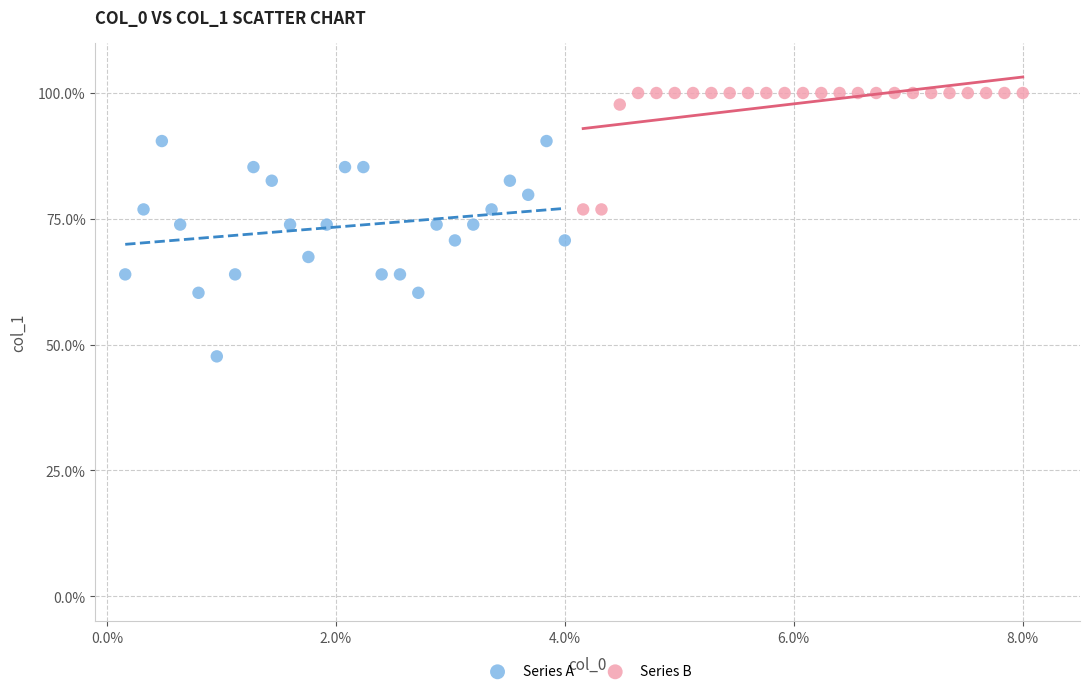

Which series contains the highest Y value?

Series B